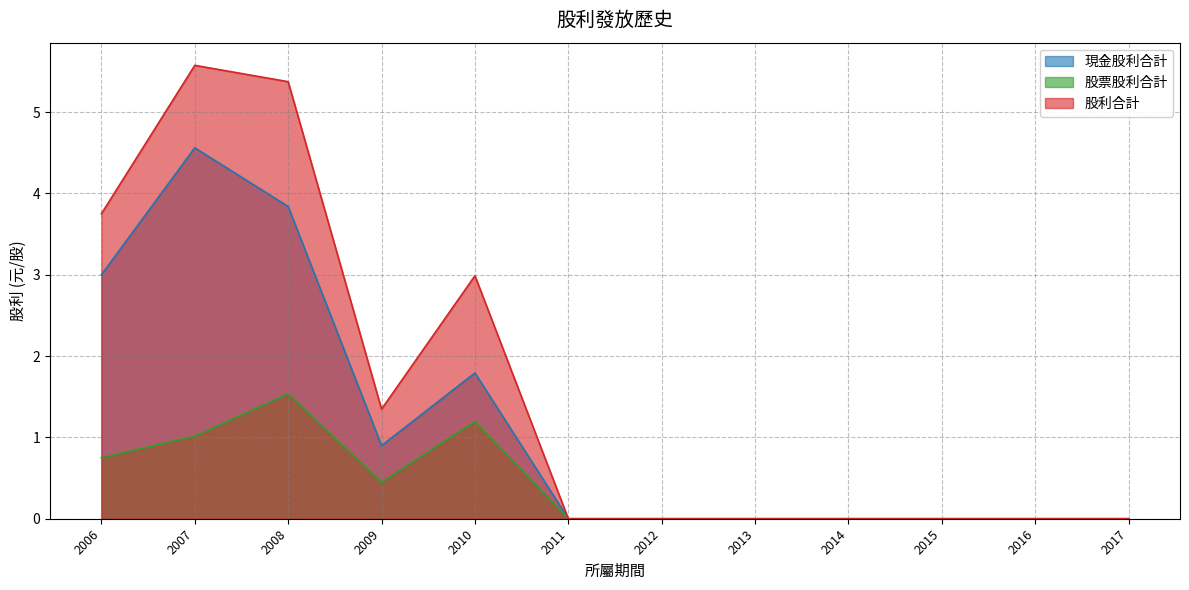

Between 2013 and 2017, which is larger?

2013